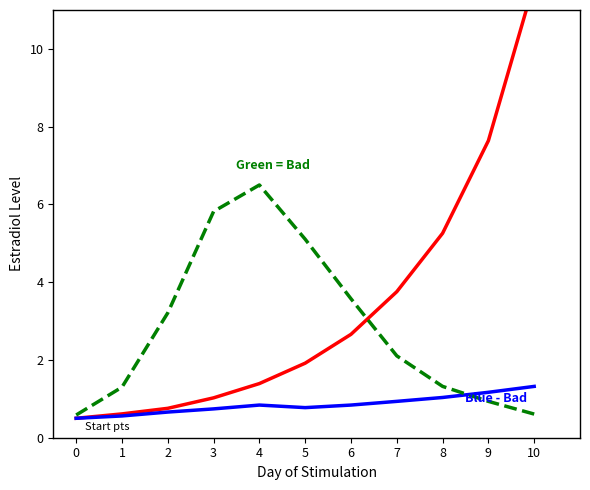

Is the value of Green = Bad at 5 greater than the value of Blue - Bad at 4?

Yes